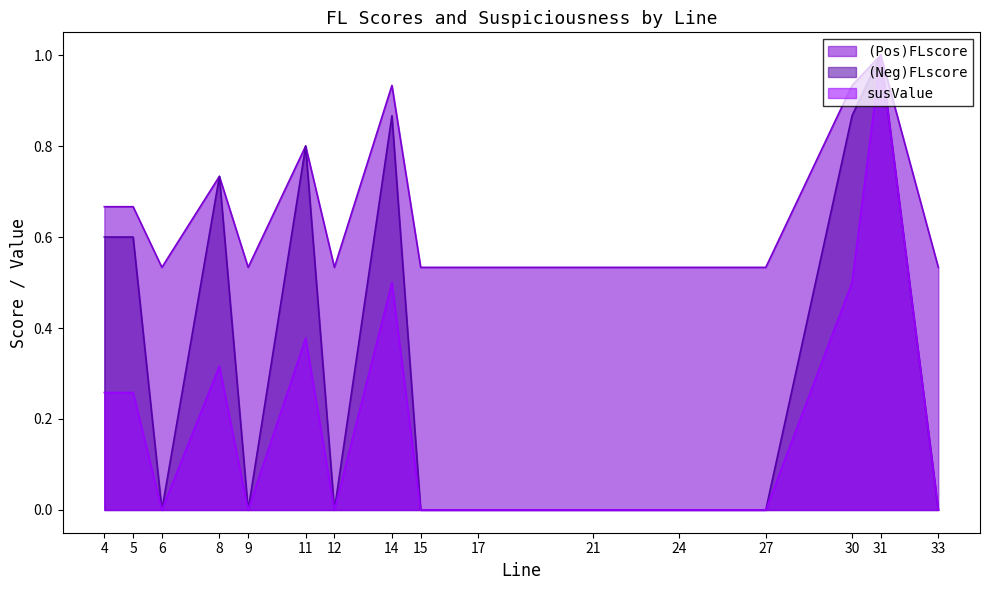

True or false: (Neg)FLscore has more than 1 interior local peaks.

True